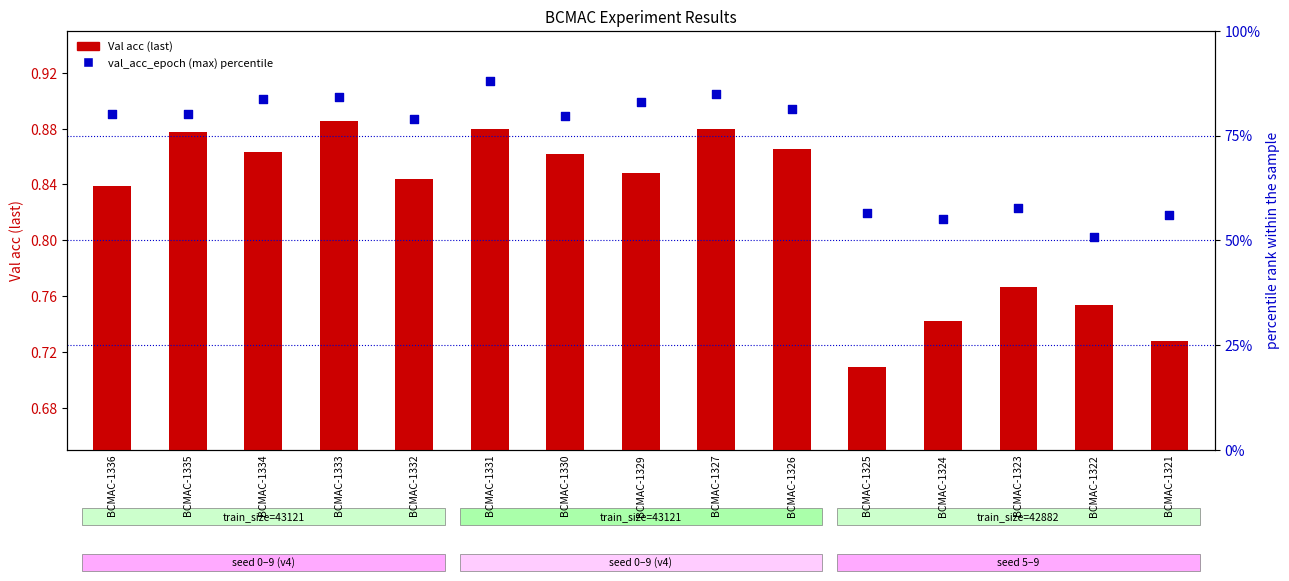

At how many categories does at least one series exceed 12?

15